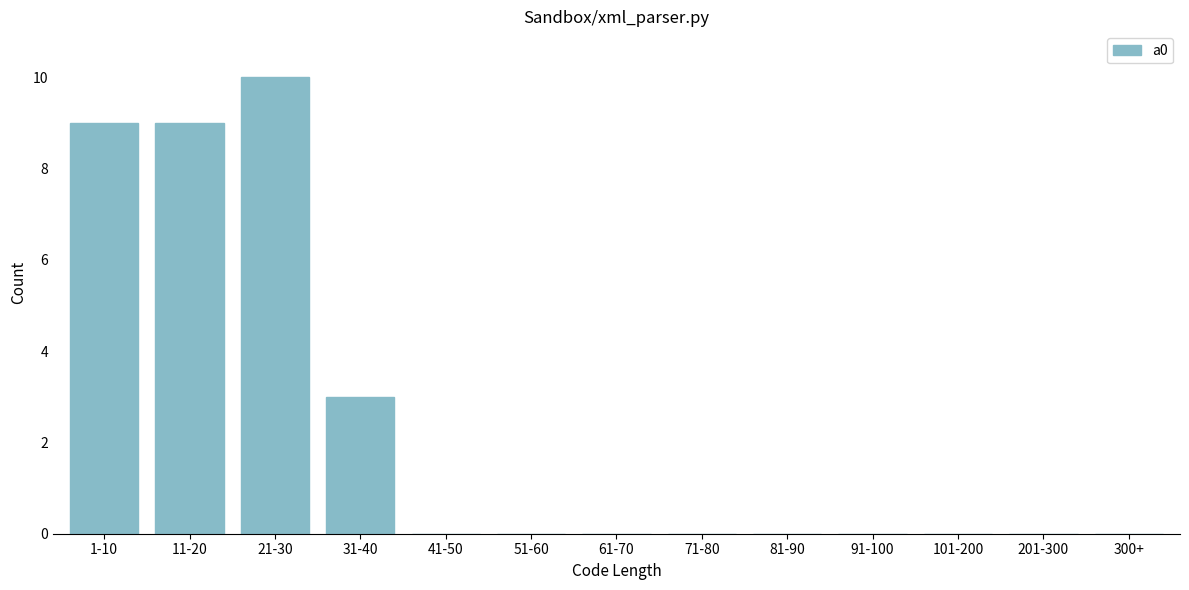

Reading left to right, list all the values displayed in this chart.

1-10=9	11-20=9	21-30=10	31-40=3	41-50=0	51-60=0	61-70=0	71-80=0	81-90=0	91-100=0	101-200=0	201-300=0	300+=0